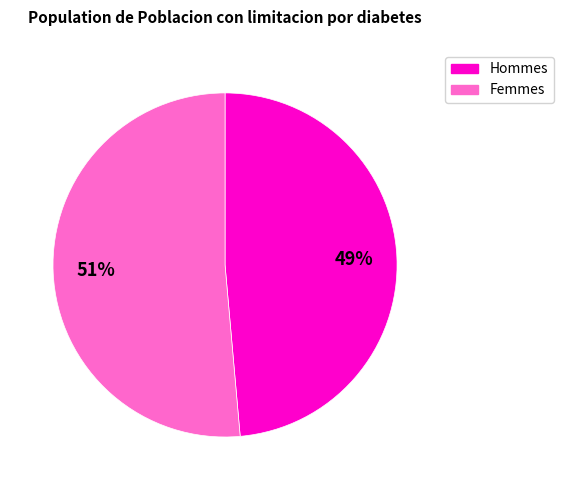

Is there a majority slice in this chart?

Yes